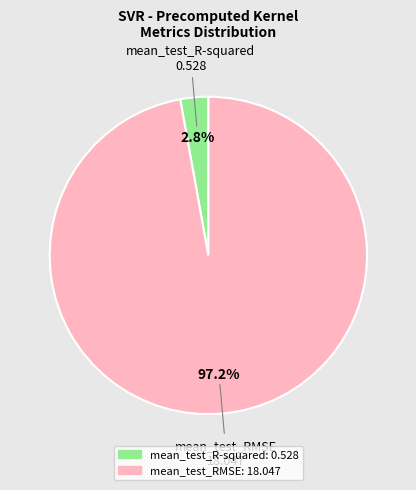

Rank the categories by value from highest to lowest.

mean_test_RMSE, mean_test_R-squared